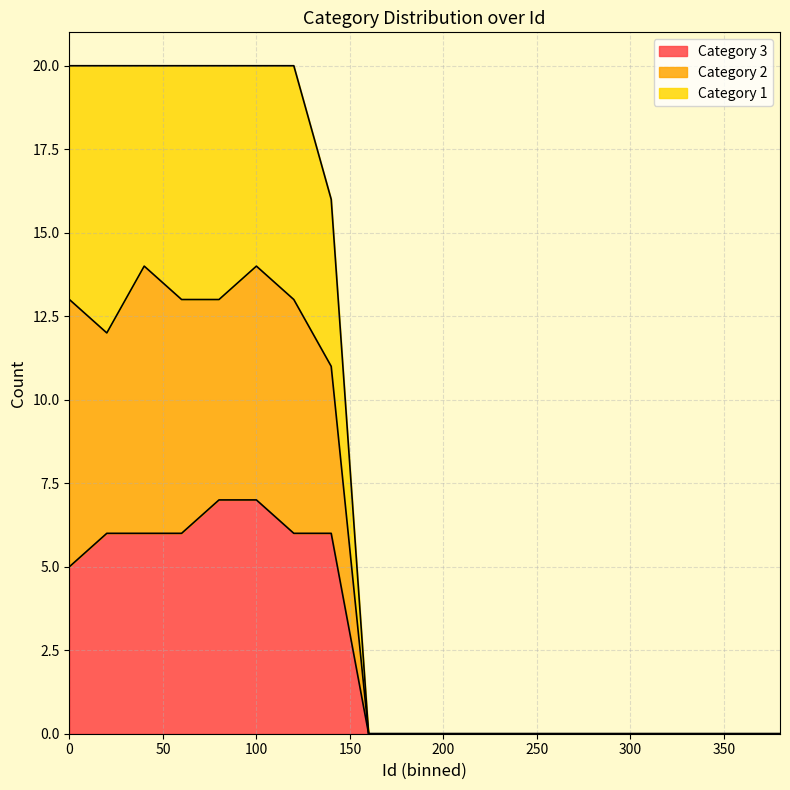

What is the total value across all series at 100?

20